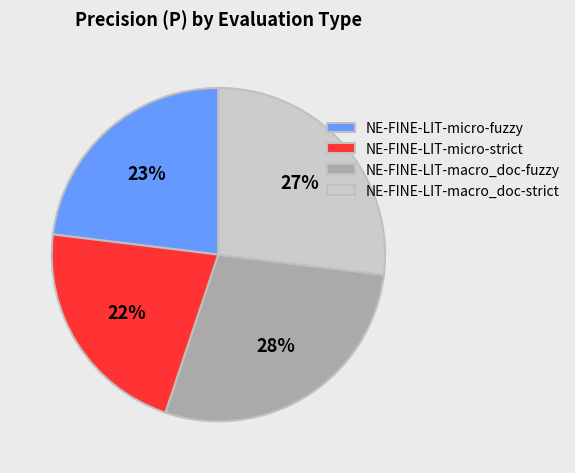

What is the largest slice in the pie chart?

NE-FINE-LIT-macro_doc-fuzzy